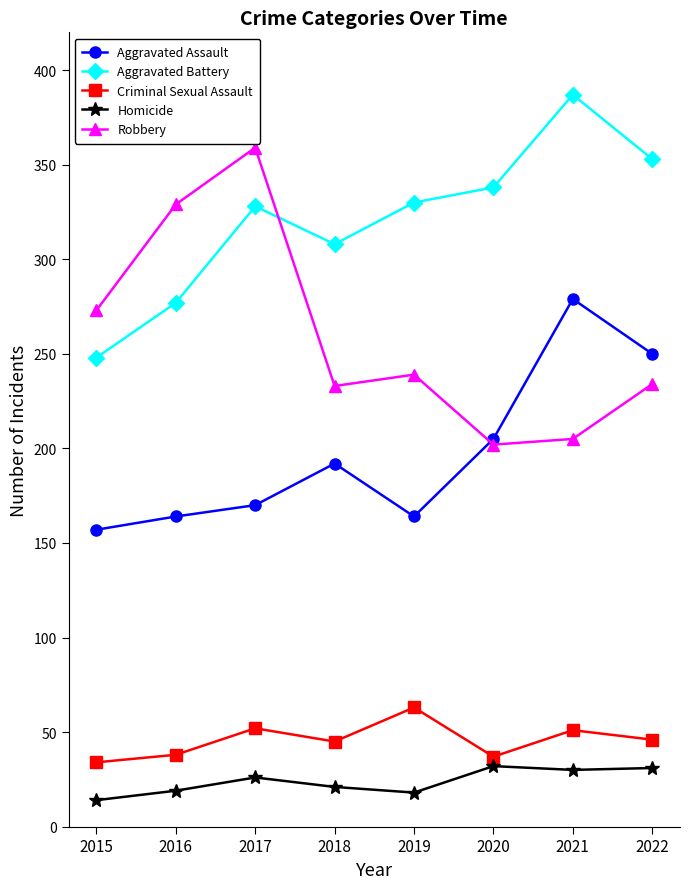

What is the spread (max minus min) of values at 2015?

259